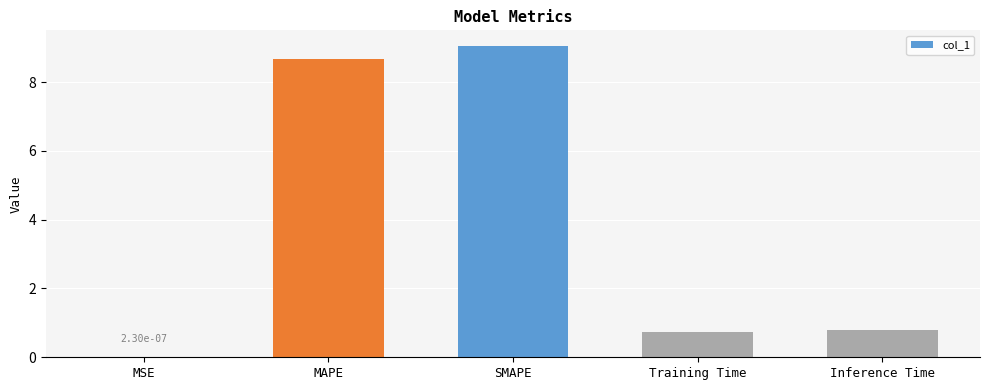

What is the difference between the values at Inference Time and MSE?

0.8